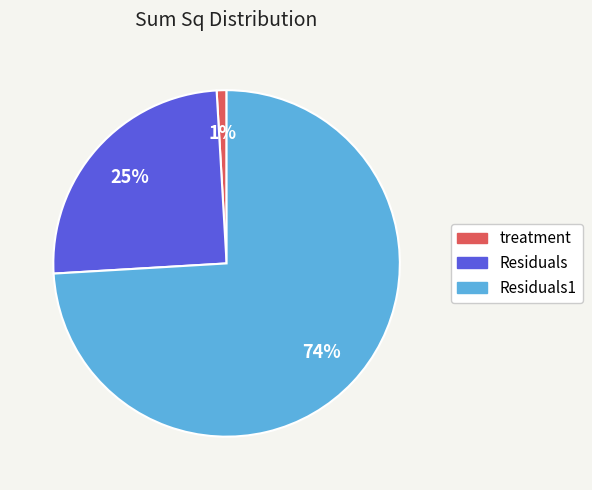

Is there any slice that represents more than half of the pie?

Yes